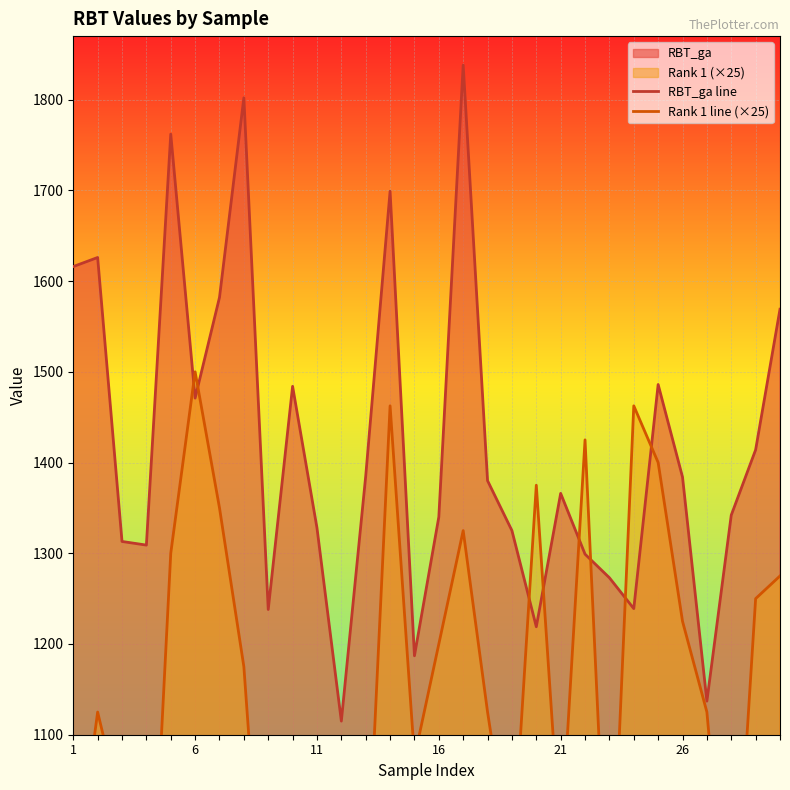

Is it true that RBT_ga line equals 419.6 at 23?

False